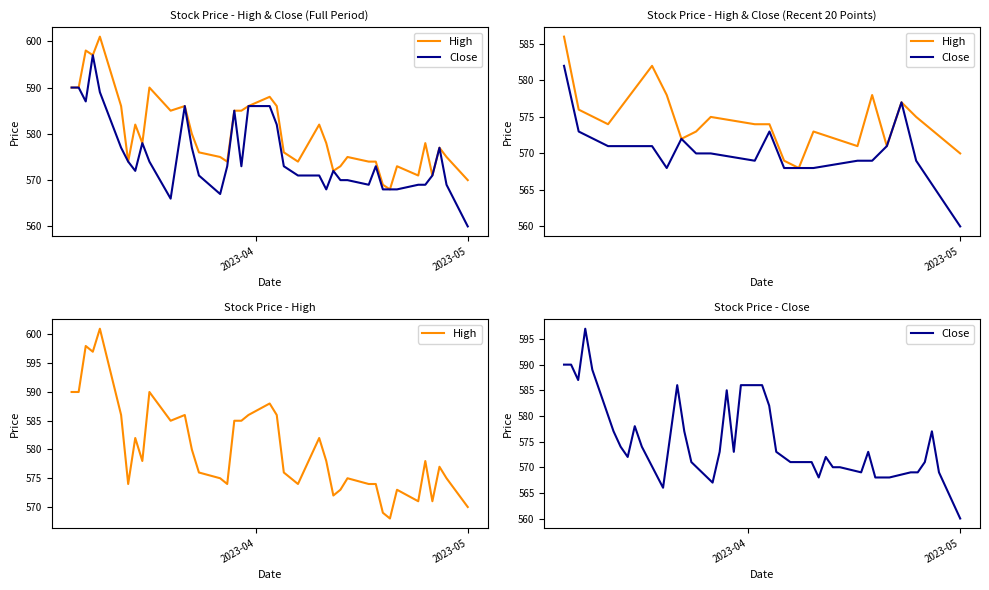

Is this an area chart (filled region under the line)?

No